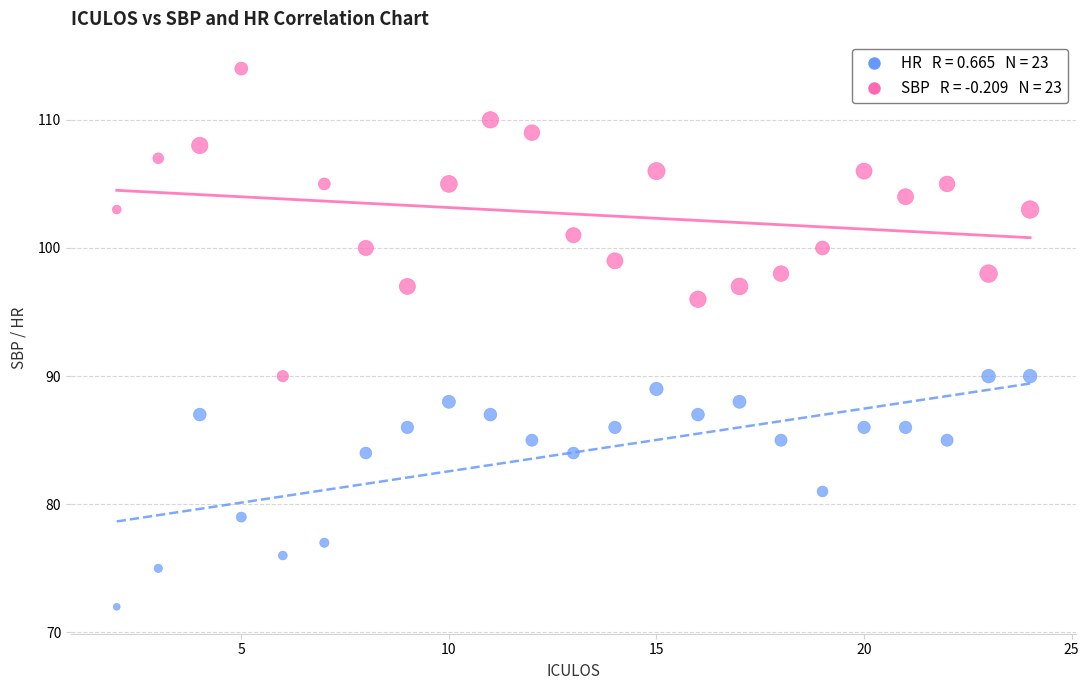

Across all data points, what is the range of Y values (max minus min)?

42